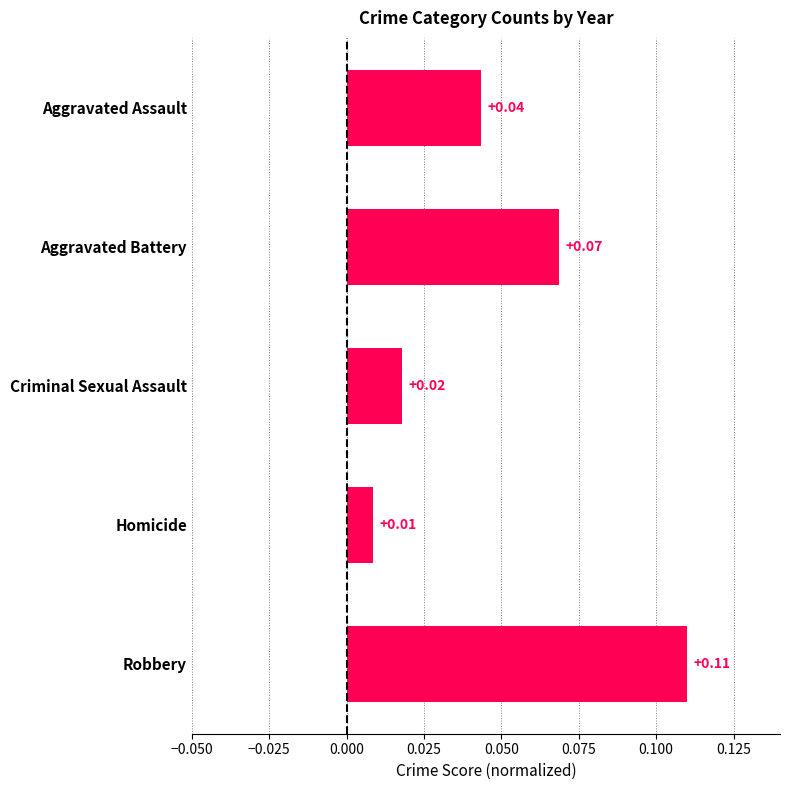

List the labels in order of value, smallest first.

Homicide, Criminal Sexual Assault, Aggravated Assault, Aggravated Battery, Robbery